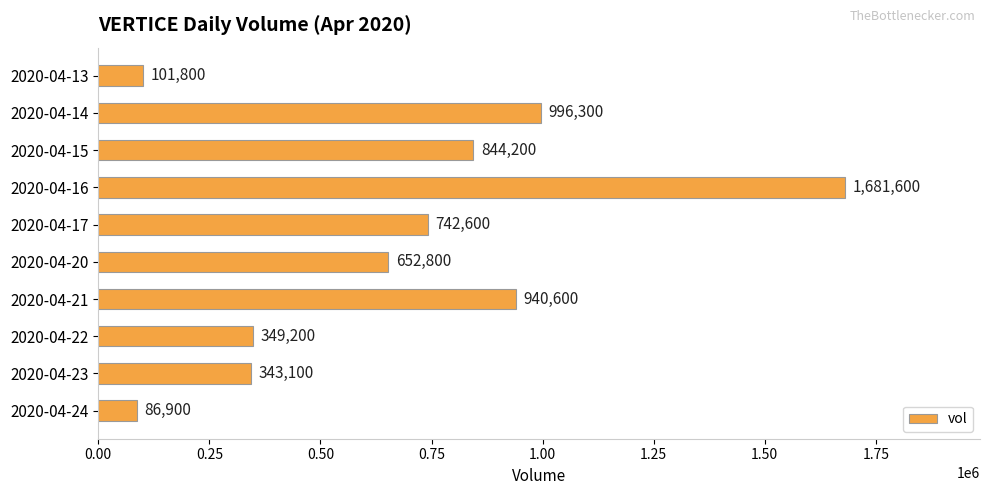

Reading top to bottom, extract all data points from this chart.

101800	996300	844200	1681600	742600	652800	940600	349200	343100	86900